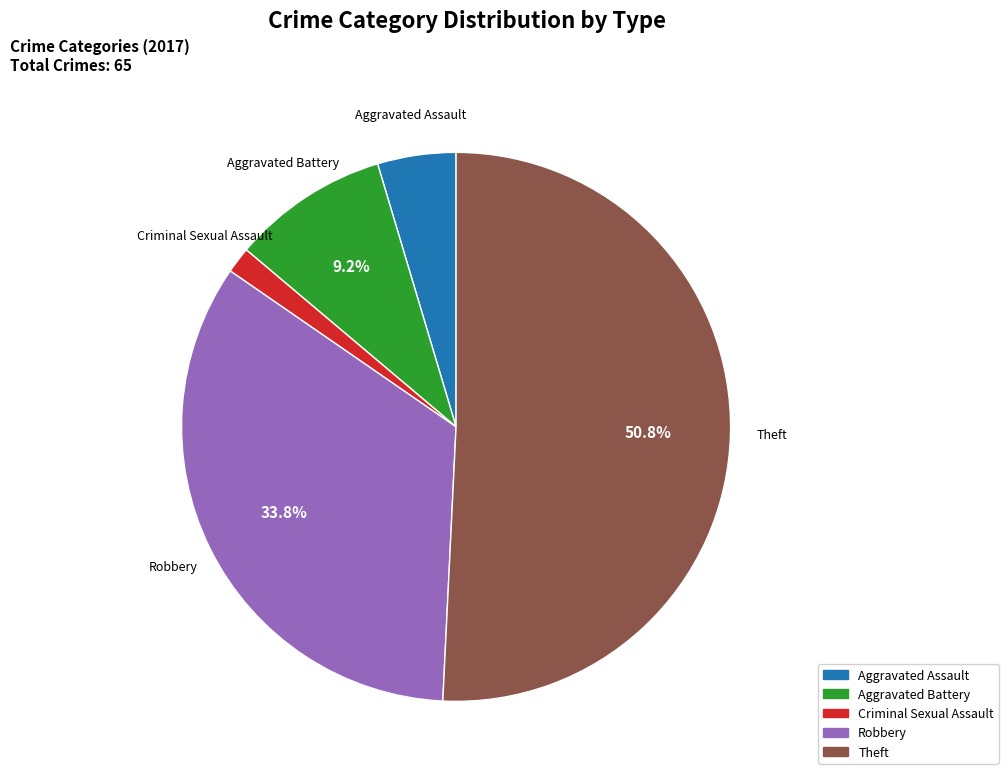

To the nearest percent, what is the difference between the largest and smallest slice percentages?

49%